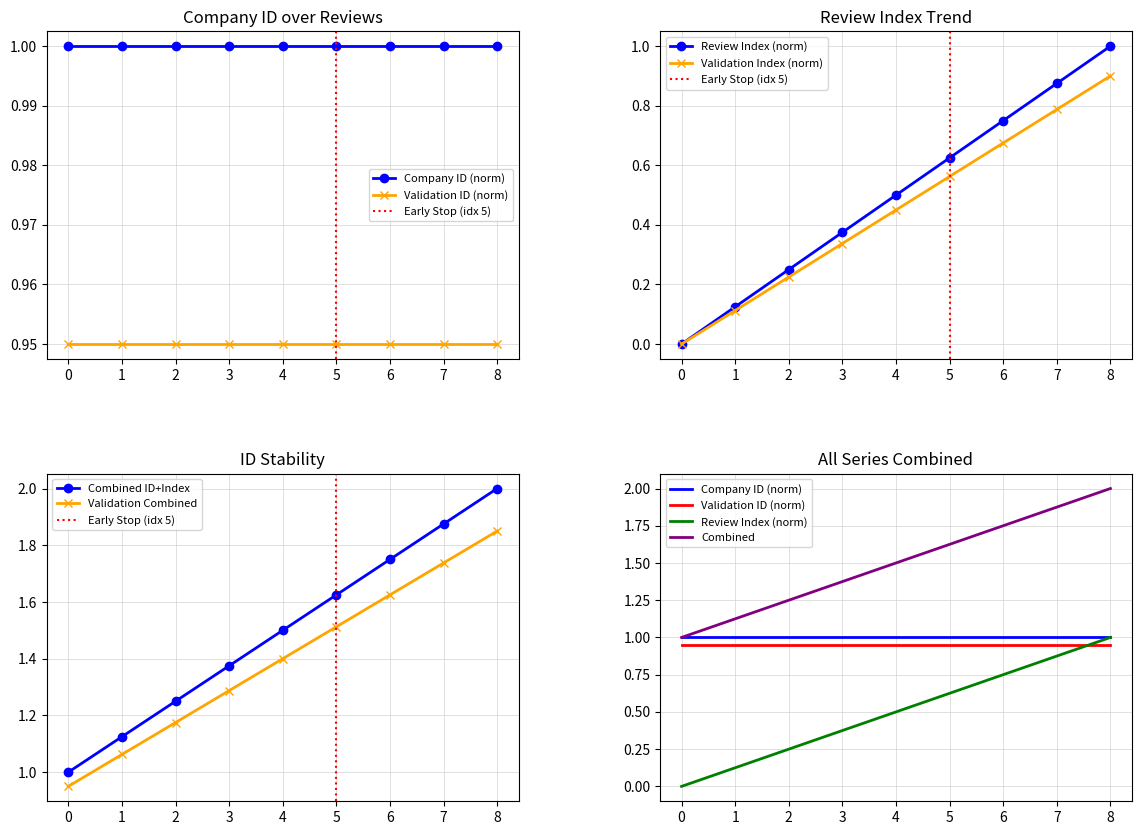

What is the value of the 7th point from the left?

1.6